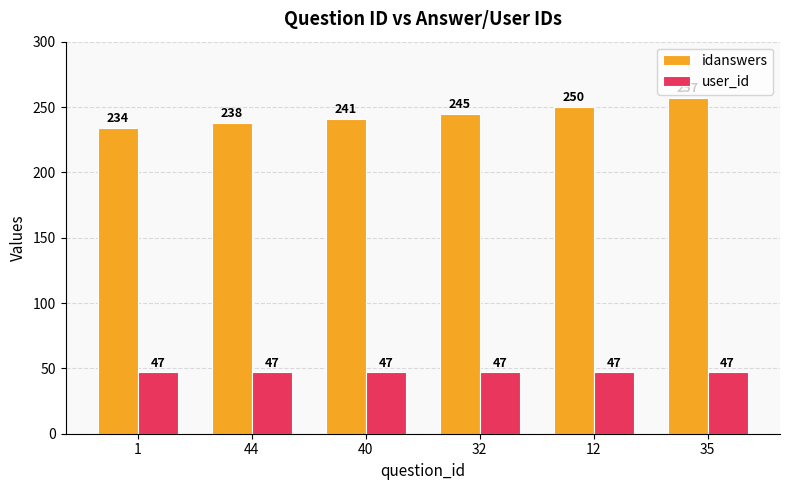

Which category has the highest value across all series?

35